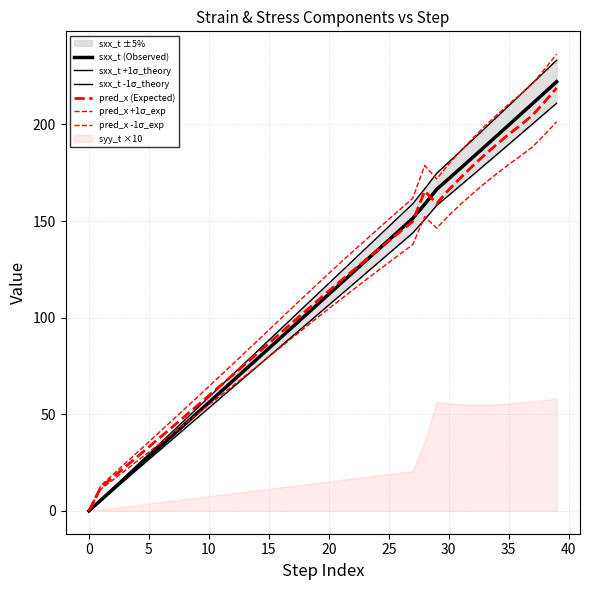

Is it true that sxx_t (Observed) equals 194.1 at 34?

True